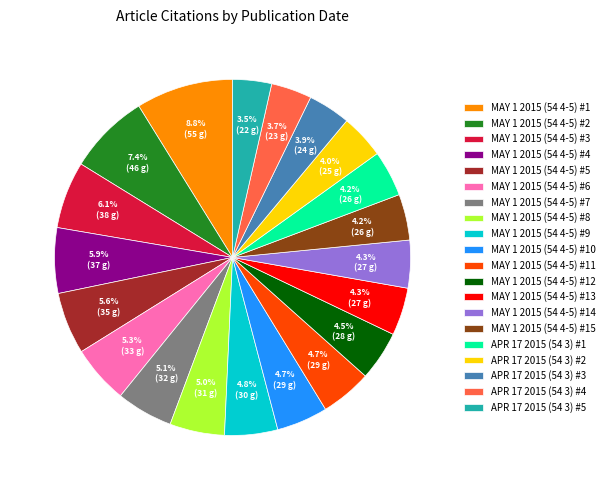

How many segments does this pie chart have?

20